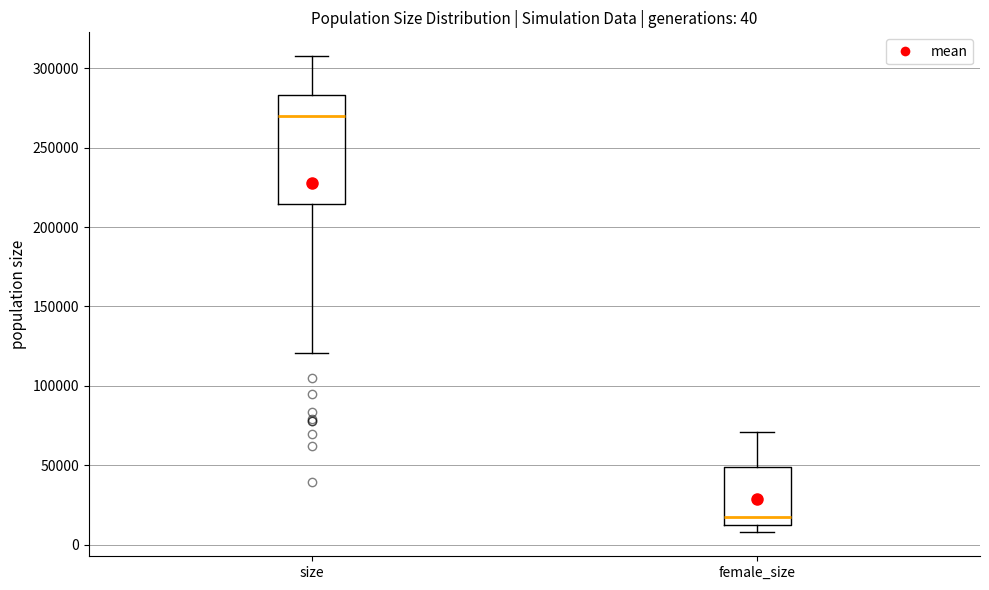

Which box's median line is the highest?

size